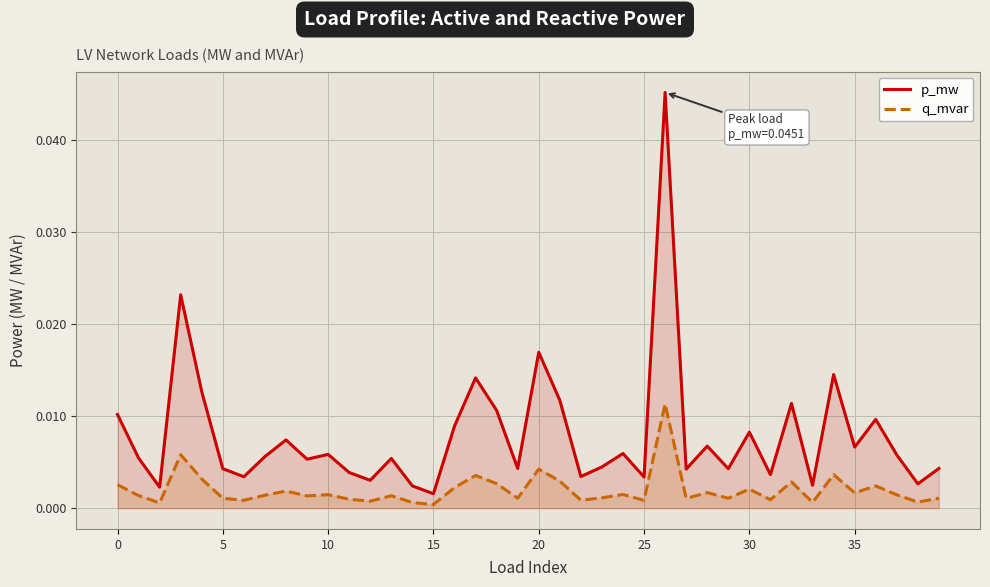

Which series has the largest range (max minus min)?

p_mw